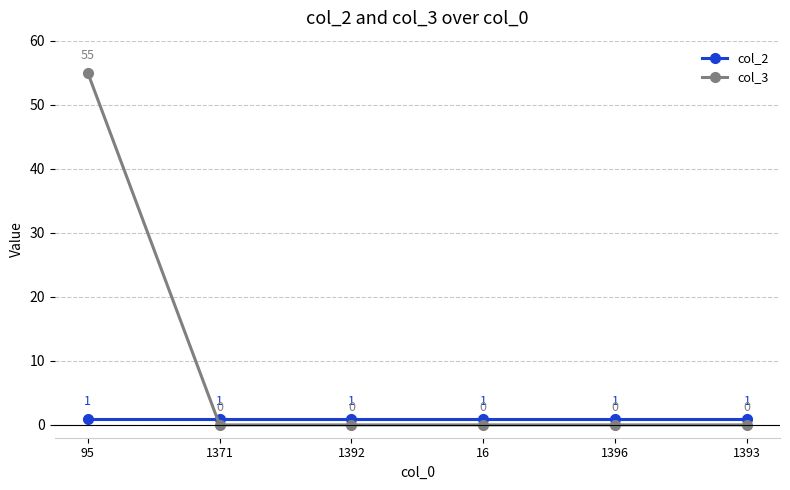

What is the difference between the highest and lowest values at 95?

54